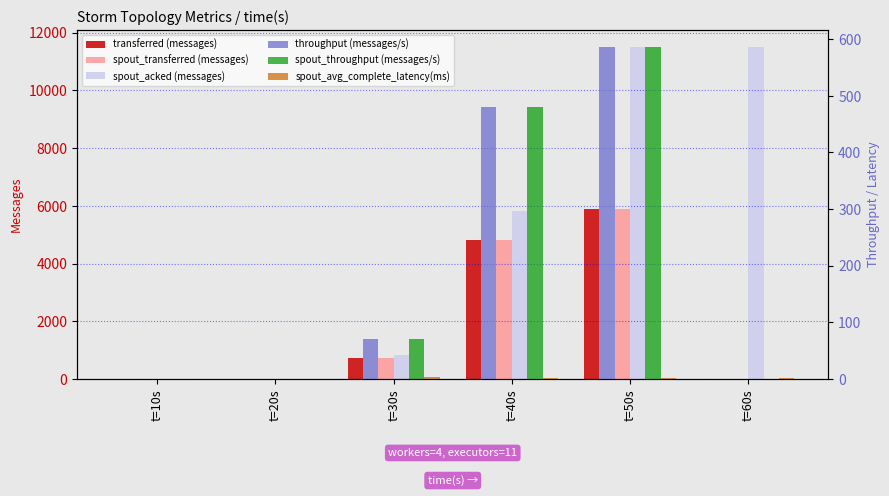

How many groups of bars are there?

6